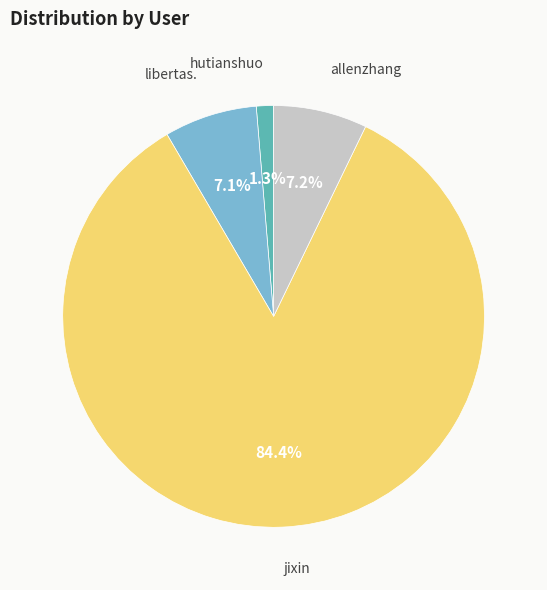

Is there a majority slice in this chart?

Yes